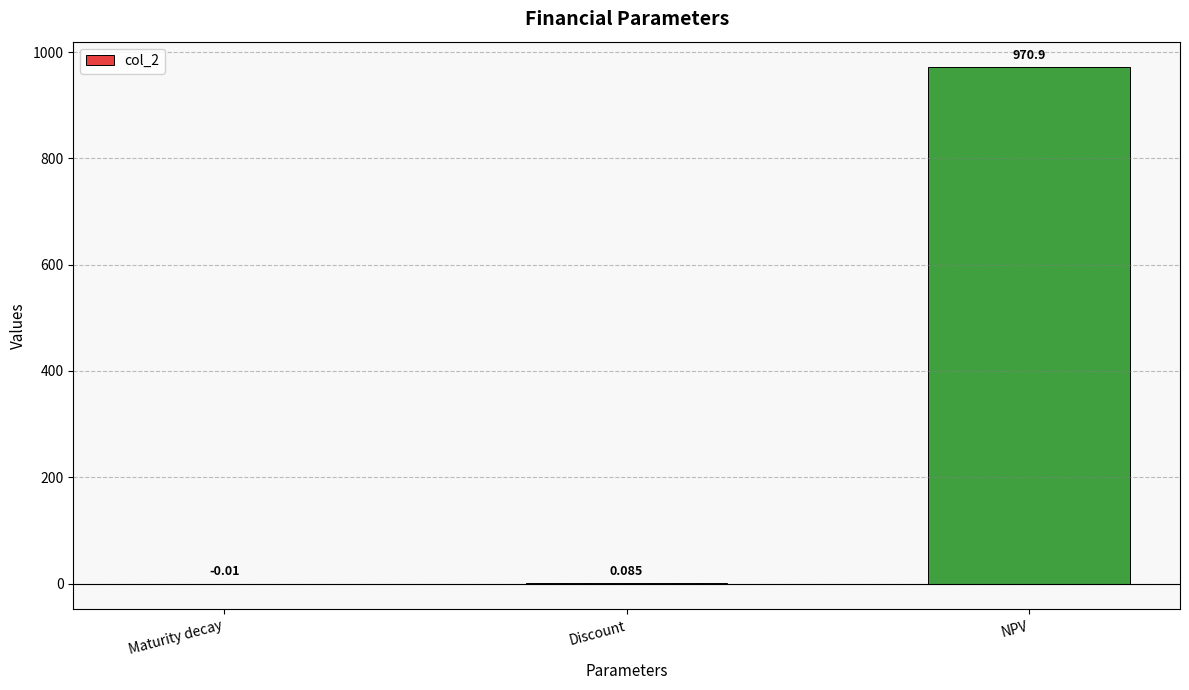

Where is the data nearest to the value 485?

Discount